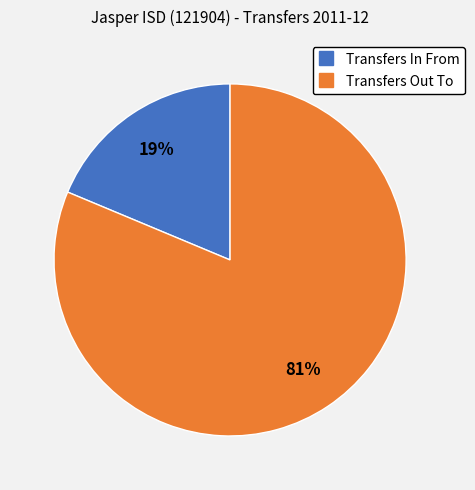

To the nearest percent, what is the average slice percentage?

50%